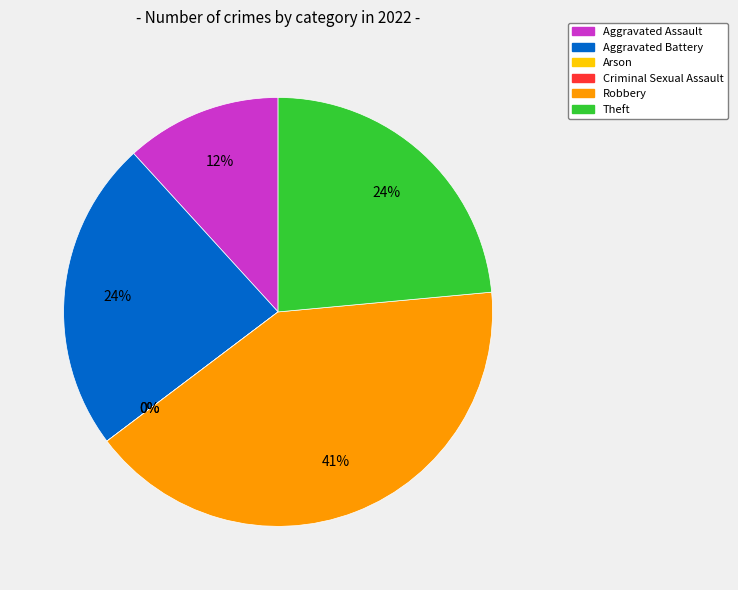

Between Theft and Arson, which is larger?

Theft